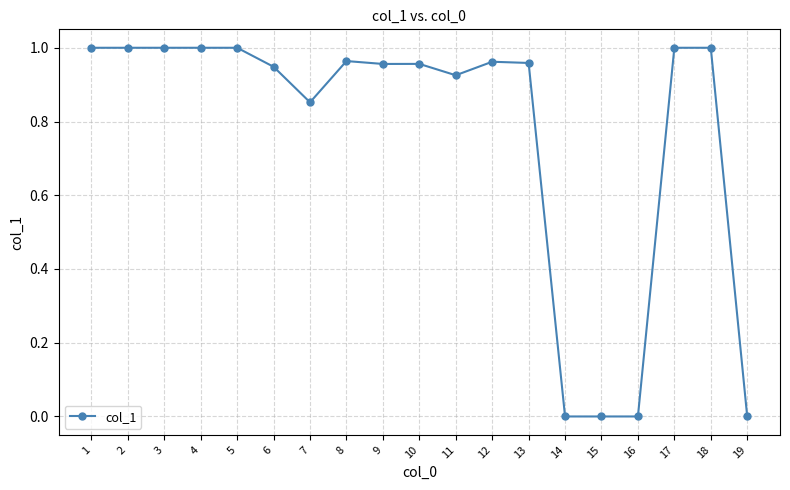

What is the sum of the values at 7 and 8?

1.8